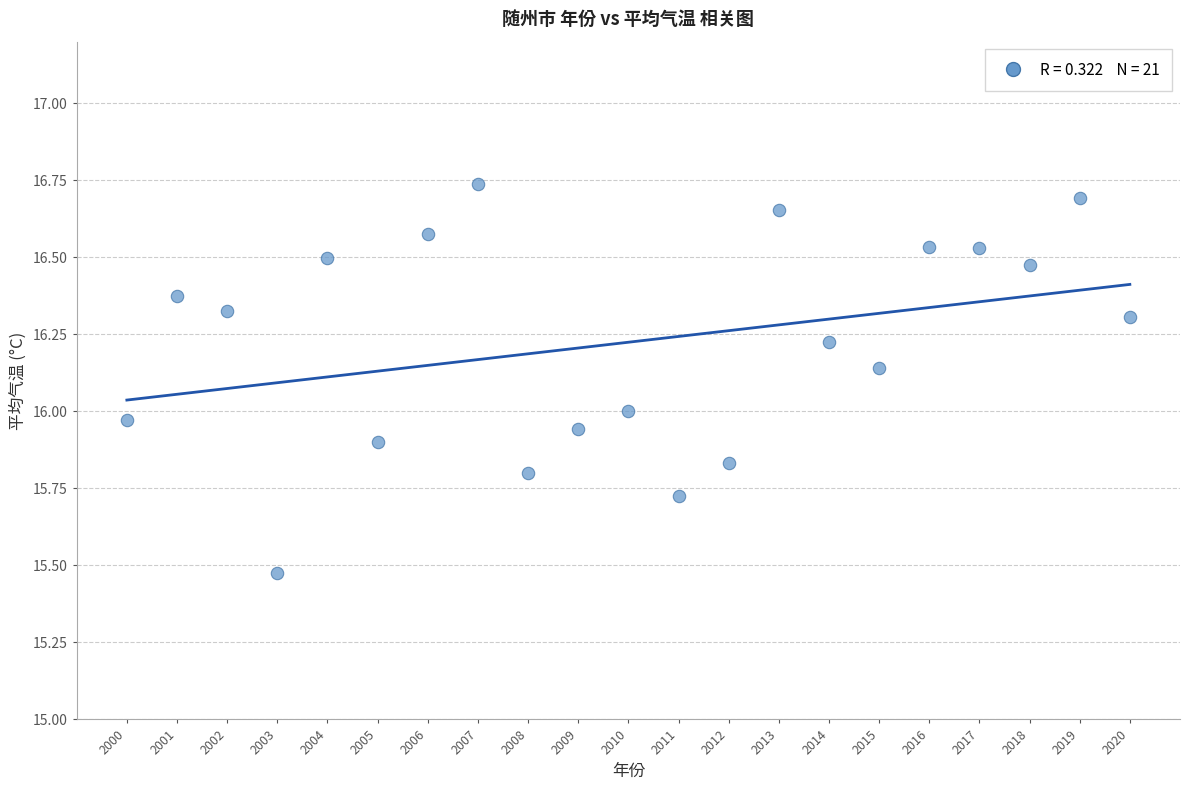

What is the range of X values (max minus min)?

20.0